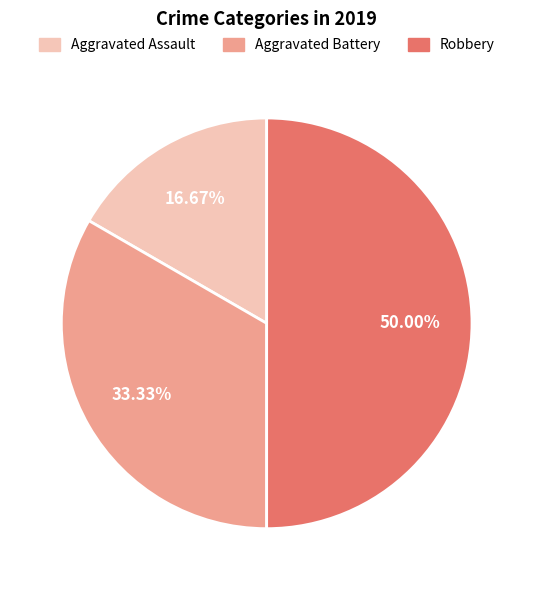

To the nearest percent, what portion does Robbery represent?

50%